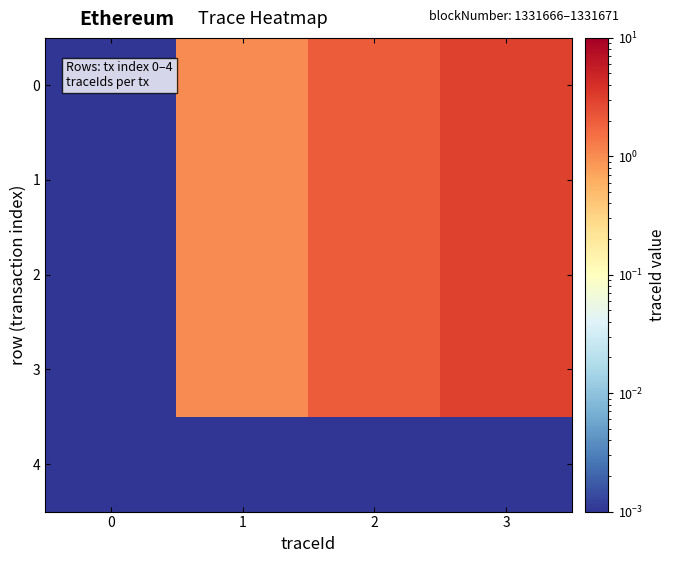

Reading left to right, transcribe all the data shown in this chart.

0: 0=0.0	1=1.0	2=2.0	3=3.0
1: 0=0.0	1=1.0	2=2.0	3=3.0
2: 0=0.0	1=1.0	2=2.0	3=3.0
3: 0=0.0	1=1.0	2=2.0	3=3.0
4: 0=0.0	1=0.0	2=0.0	3=0.0